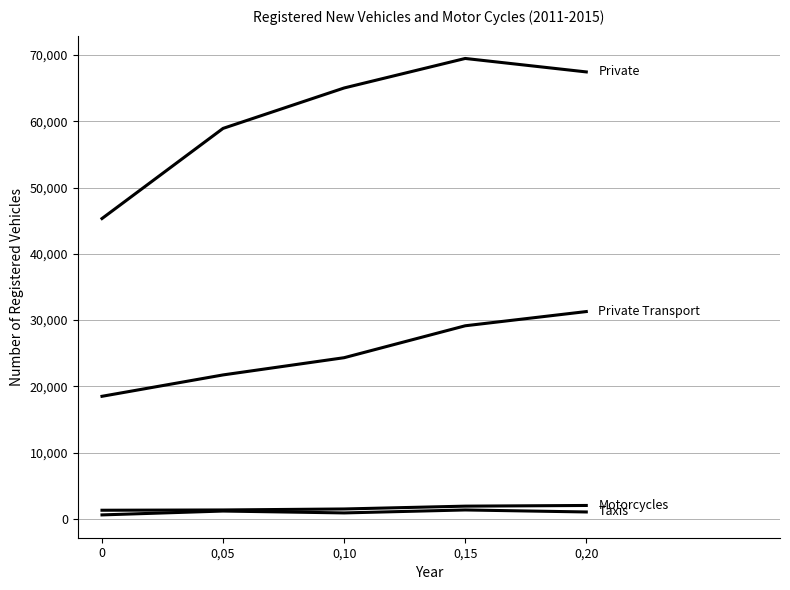

Reading left to right, what are all the values shown in this chart?

Private: 45316	58923	65025	69479	67447
Private Transport: 18484	21712	24311	29129	31274
Taxis: 582	1164	881	1328	1024
Motorcycles: 1285	1328	1477	1903	2006